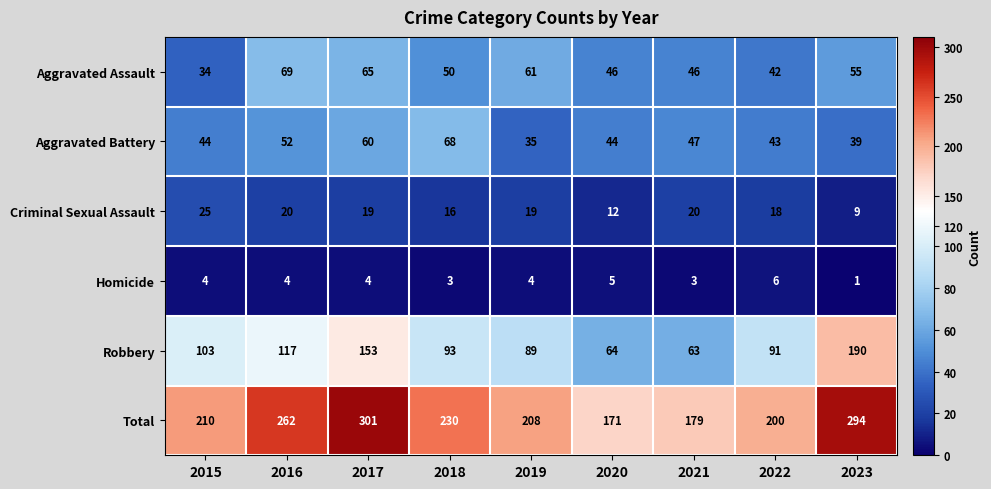

Which series has the largest range (max minus min)?

Total